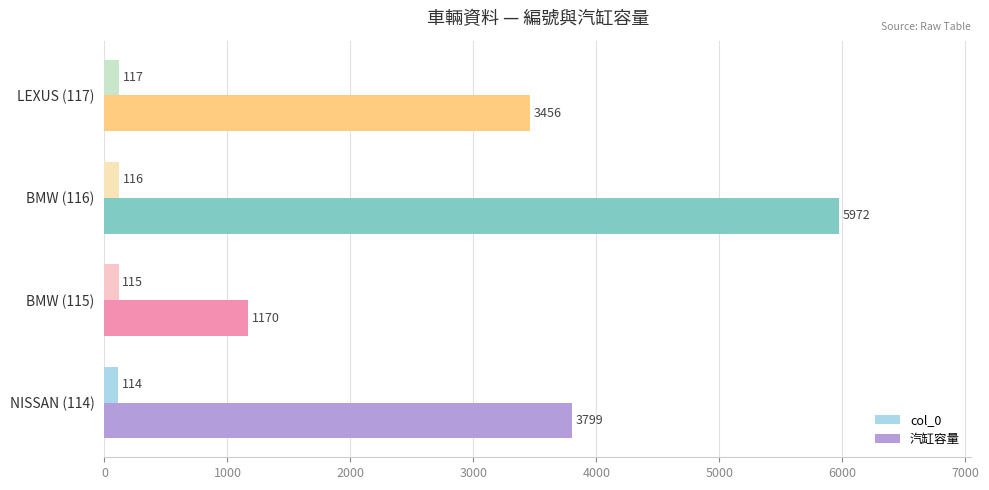

Where is col_0 nearest to the value 115?

BMW (115)